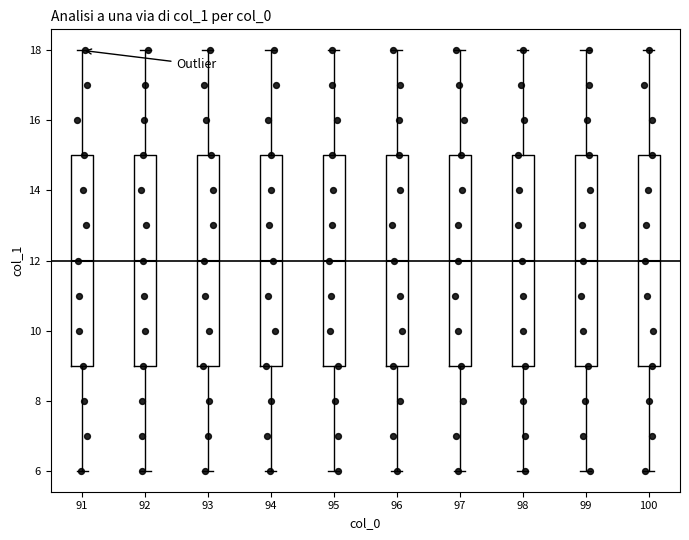

Where is the upper edge of the box at x = 99 on the y-axis? The values are not printed on the chart, so give them approximately, as read against the axis.

15